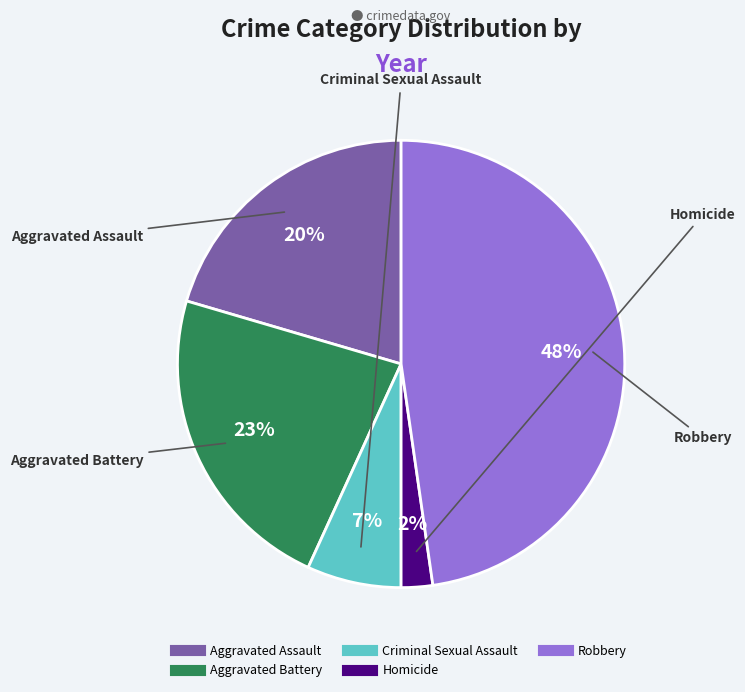

How many slices are in this pie chart?

5